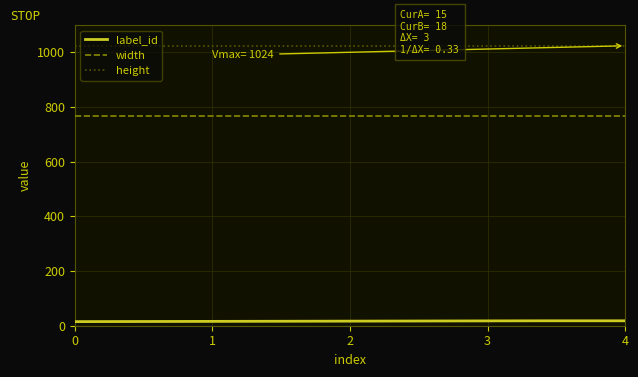

How many data points in label_id are less than 17?

2